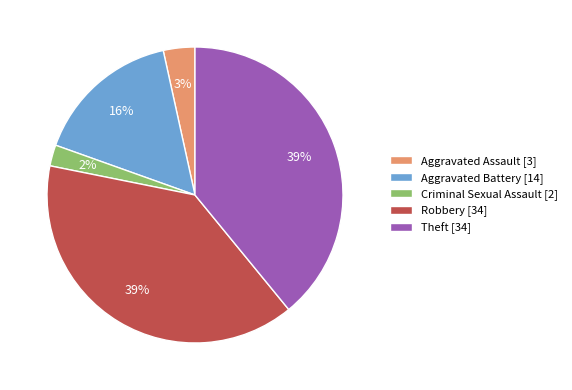

Is it true that Criminal Sexual Assault is 16% of the pie?

False